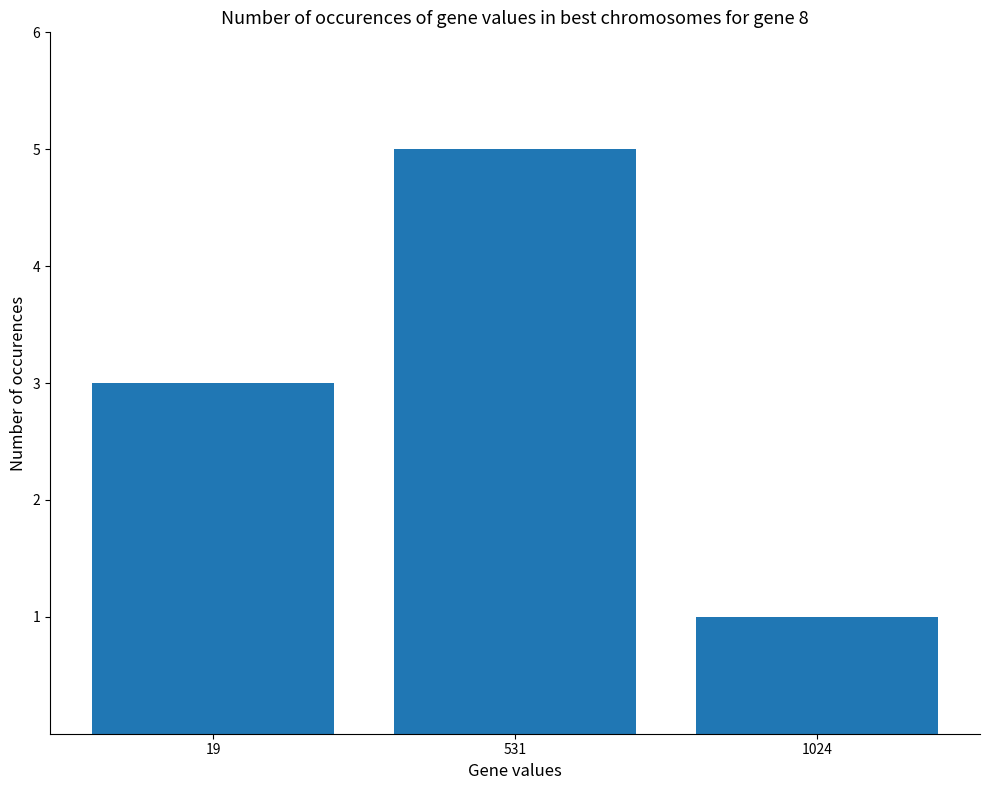

Read the value at 531.

5